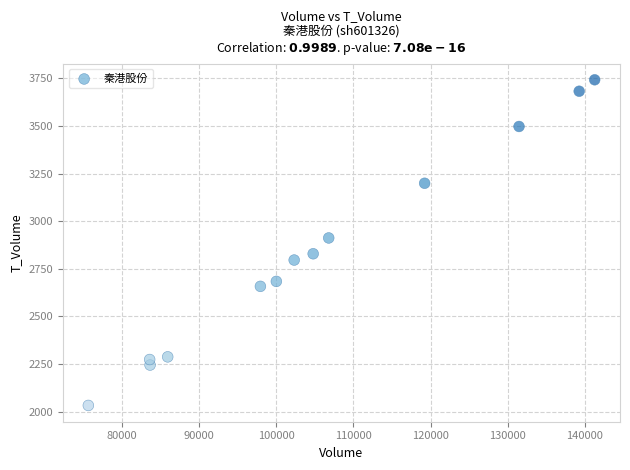

What is the range of Y values (max minus min)?

1709